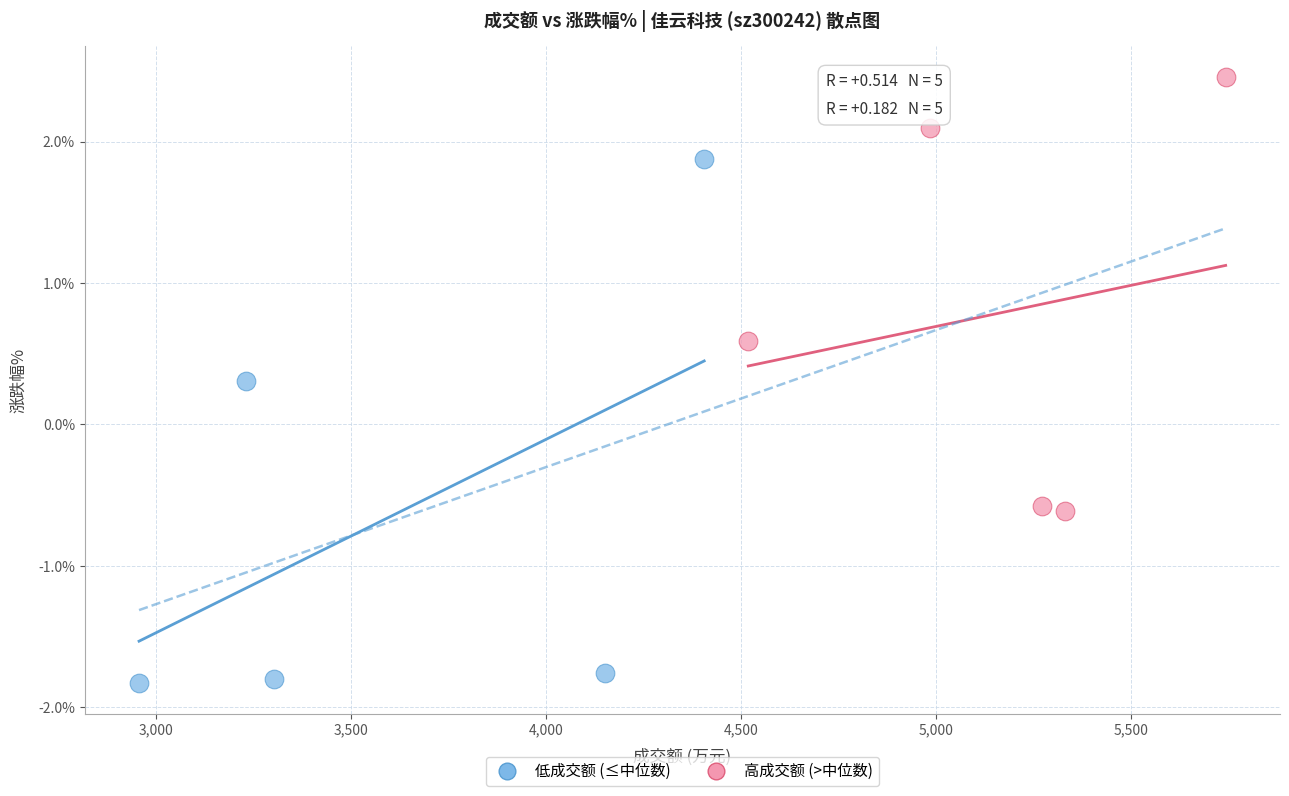

What are all the series names shown in the legend?

低成交额 (≤中位数), 高成交额 (>中位数)